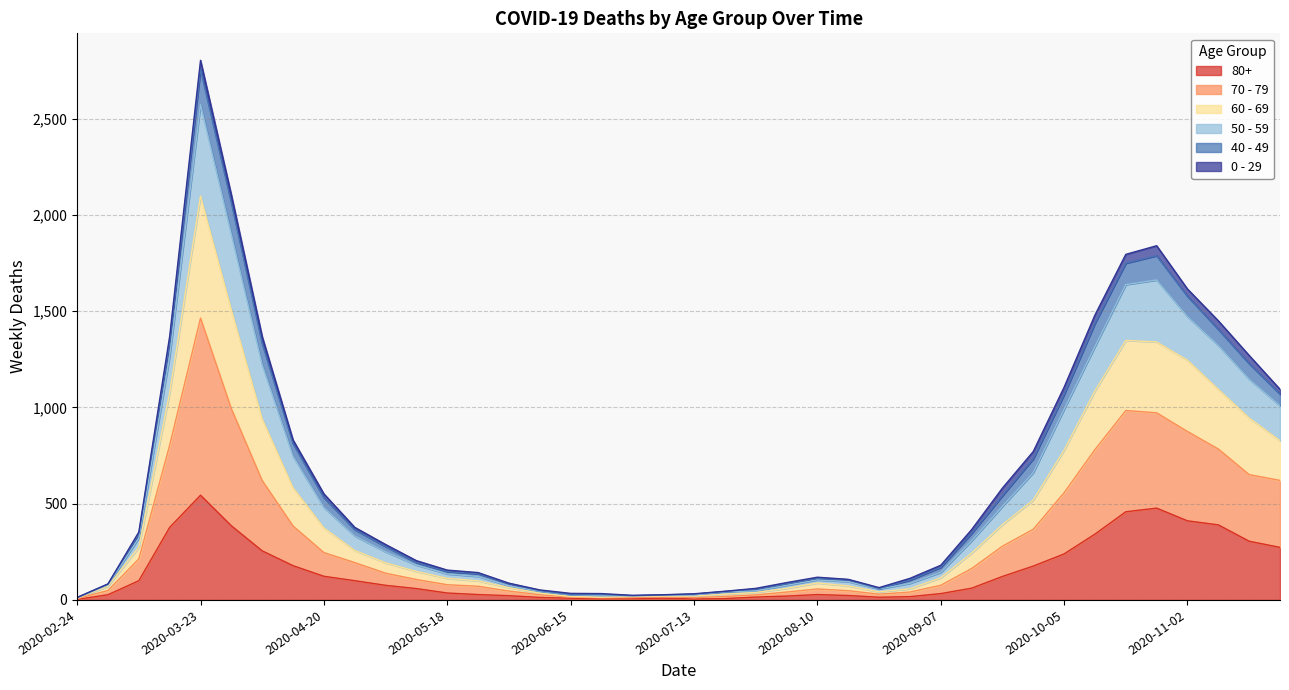

True or false: 80+ and 50 - 59 cross at least once.

False